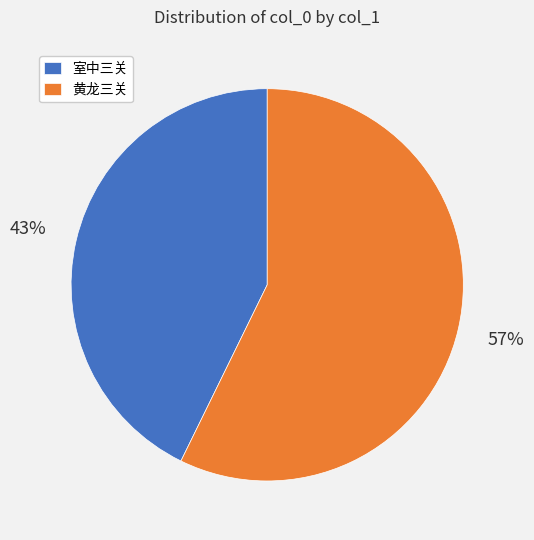

Between 室中三关 and 黄龙三关, which is larger?

黄龙三关